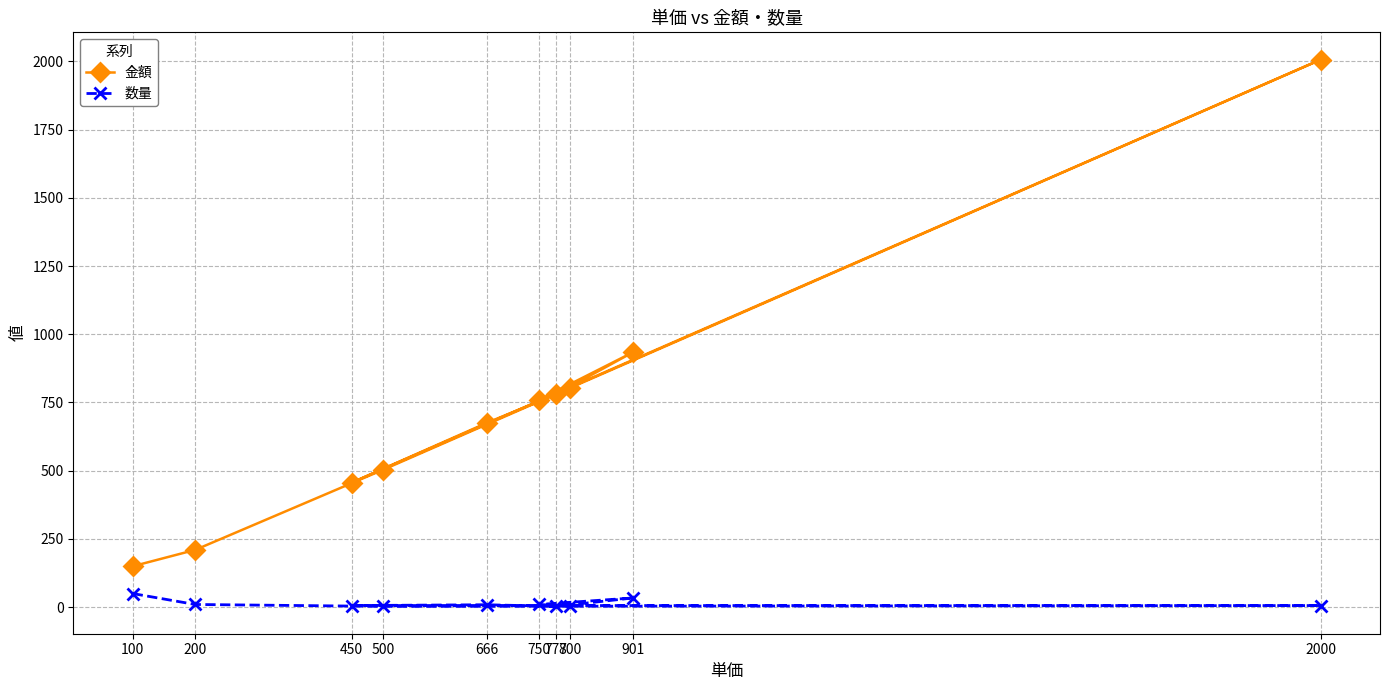

Rank the series by their average value, from highest to lowest.

金額, 数量